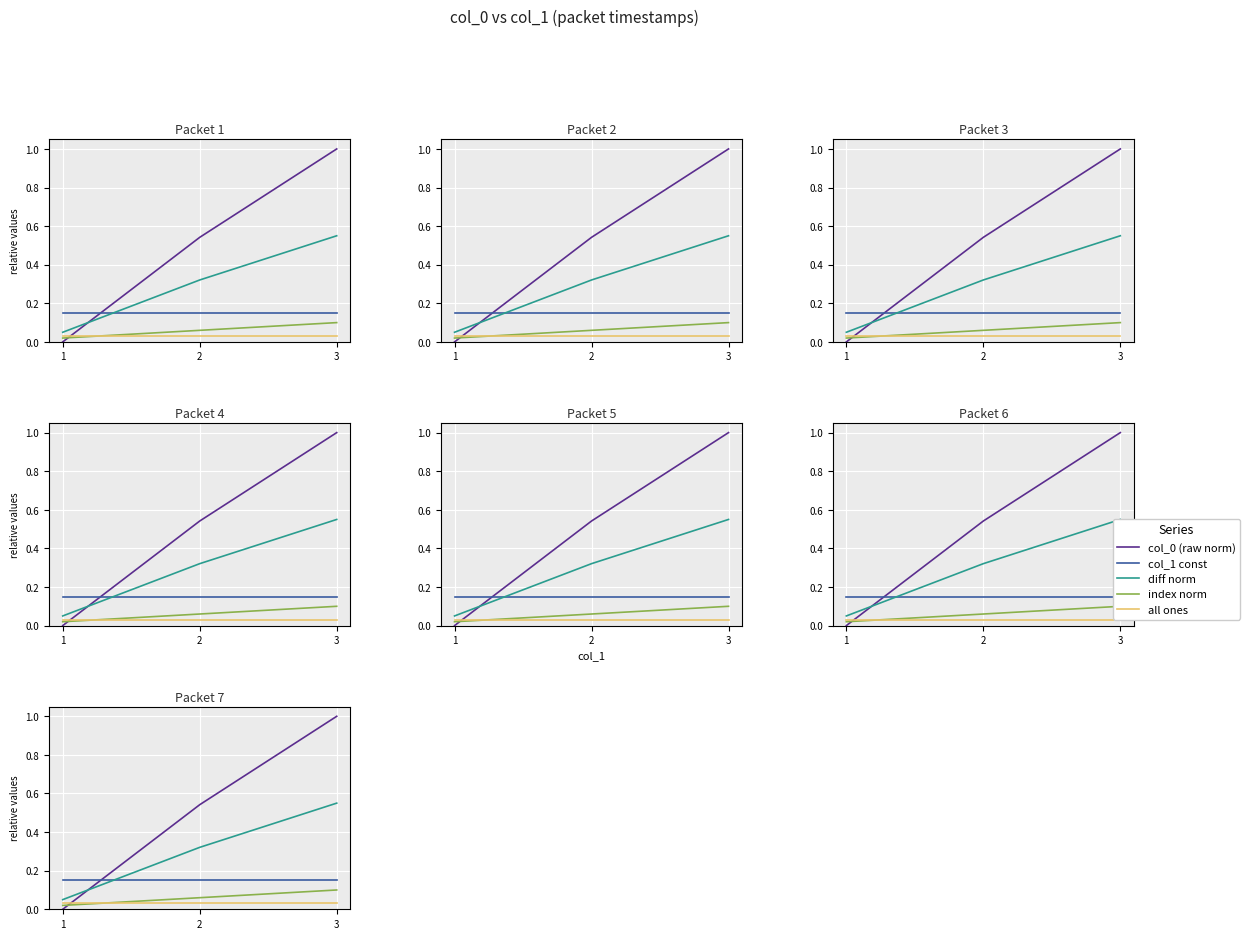

Is this an area chart (filled region under the line)?

No